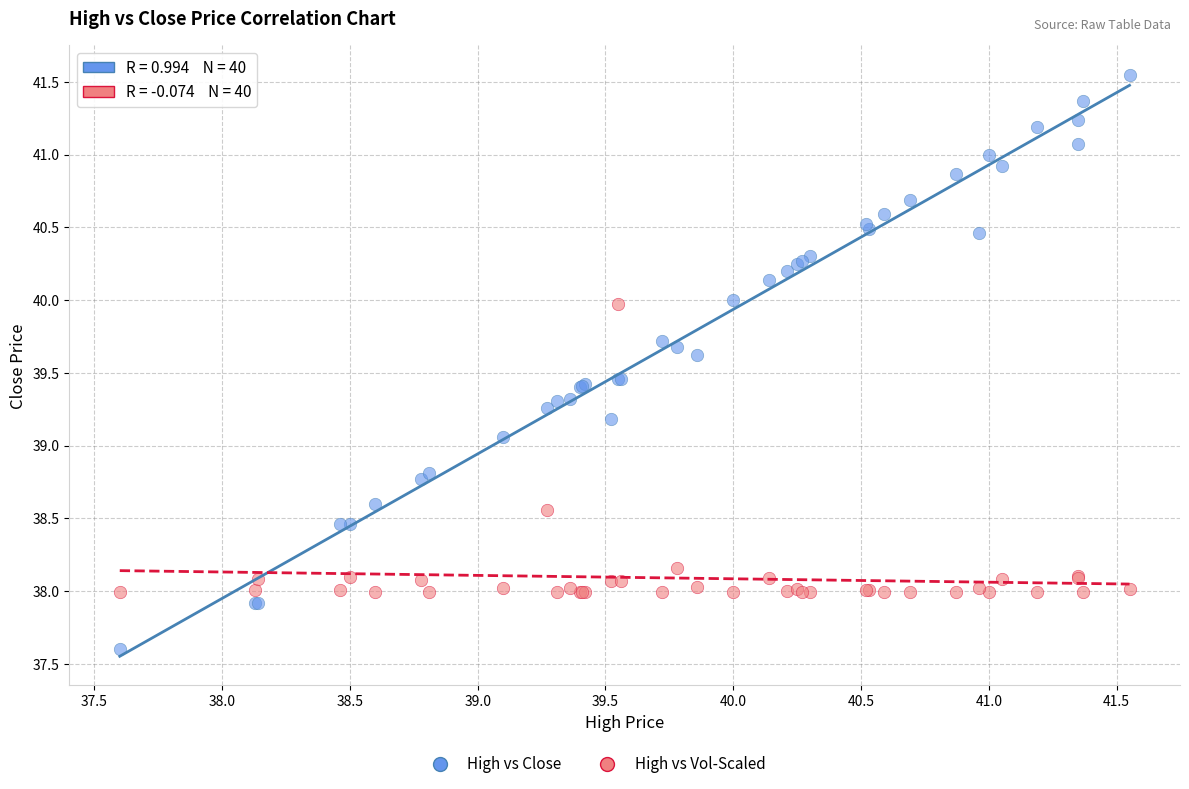

Which series contains the lowest Y value?

High vs Close